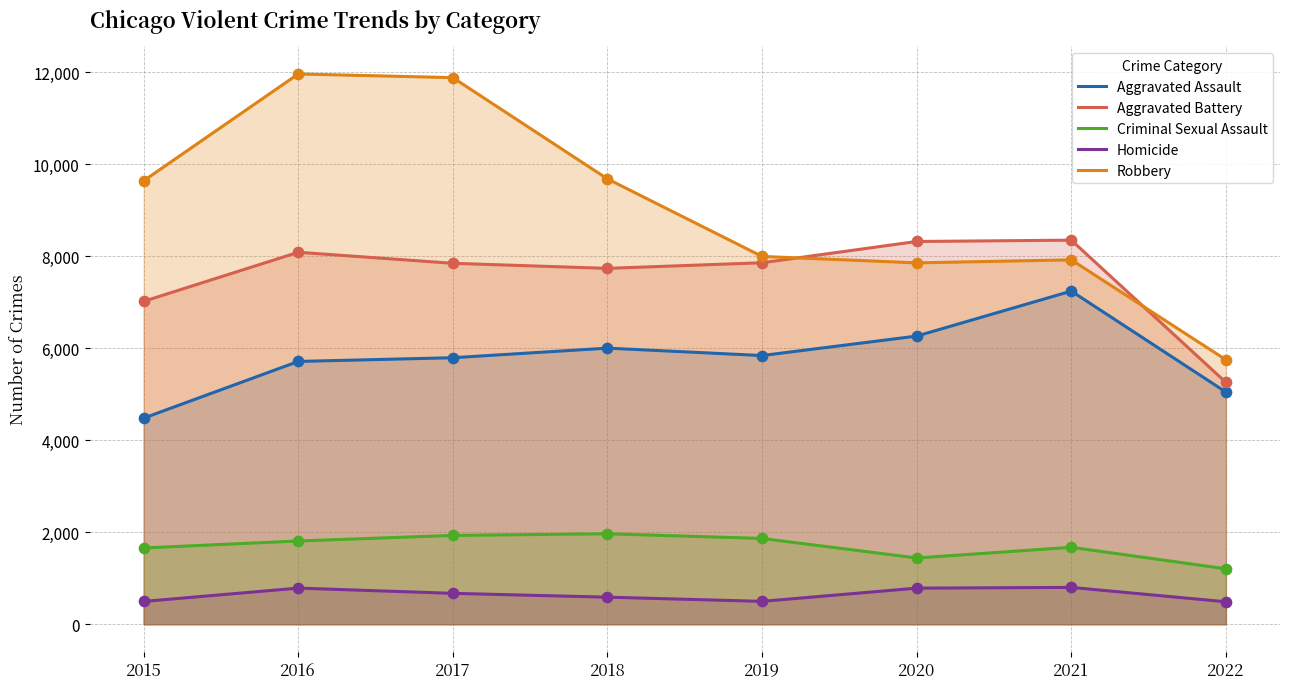

Which series reaches the minimum Y coordinate?

Homicide